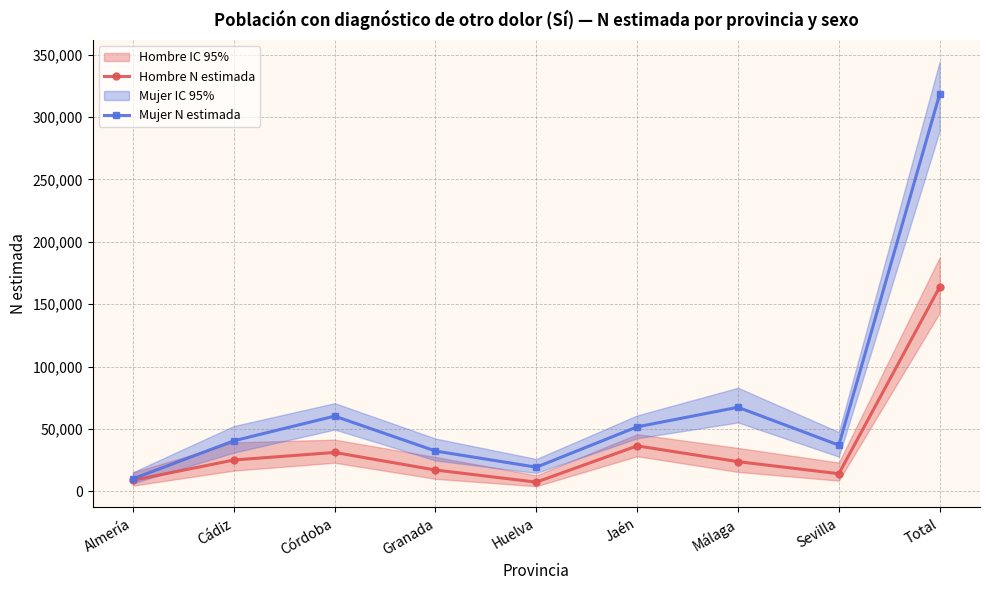

True or false: Mujer N estimada and Hombre N estimada intersect in this chart.

False